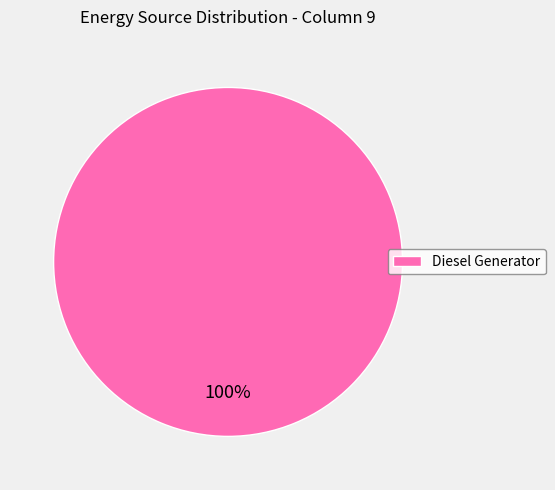

Count the number of slices in the pie.

1